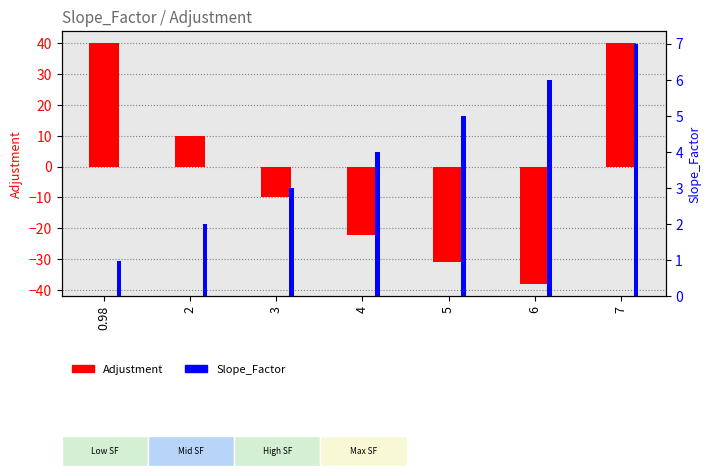

List the labels in order of Adjustment value, smallest first.

6, 5, 4, 3, 2, 0.98, 7